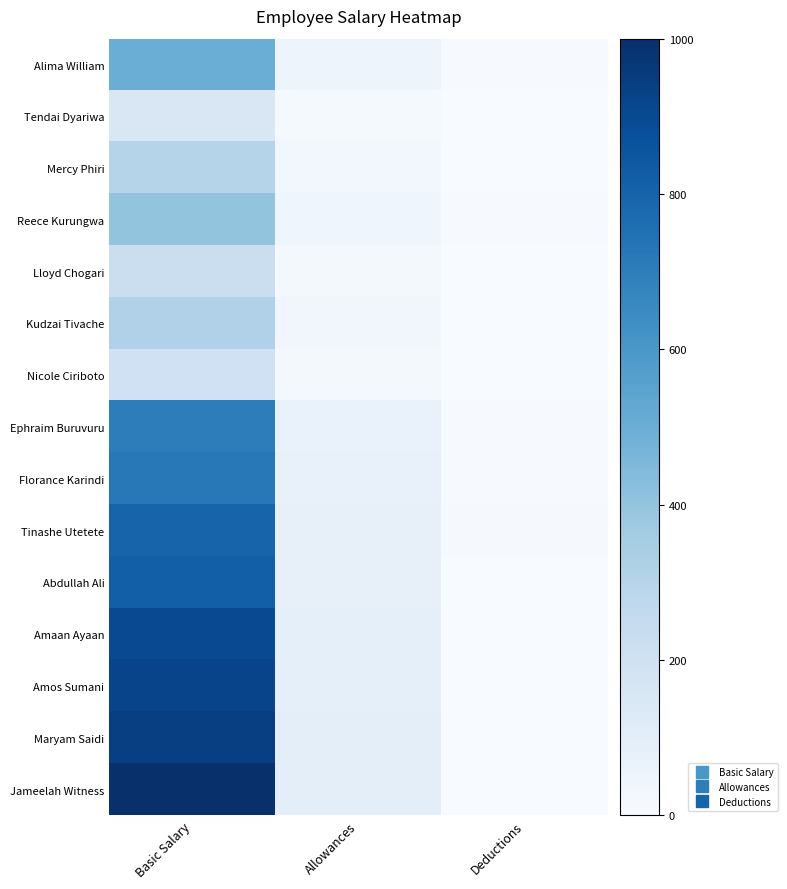

How many data points does each series have?

3